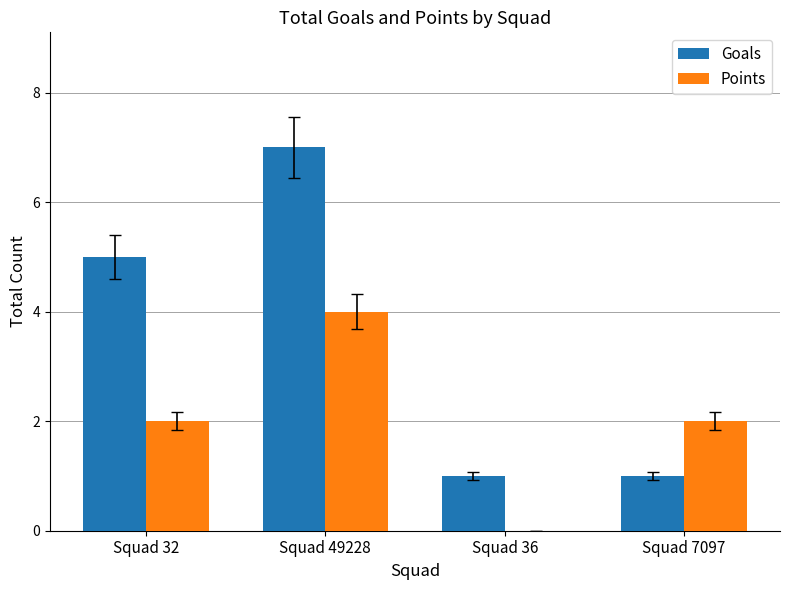

The value of Points at Squad 36 is 0. True or false?

True